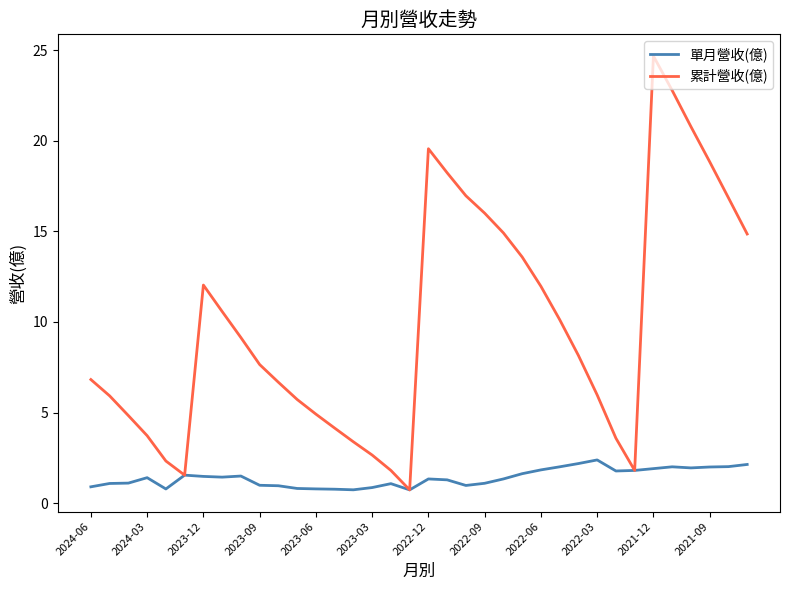

List the series in order of their overall mean, highest first.

累計營收(億), 單月營收(億)